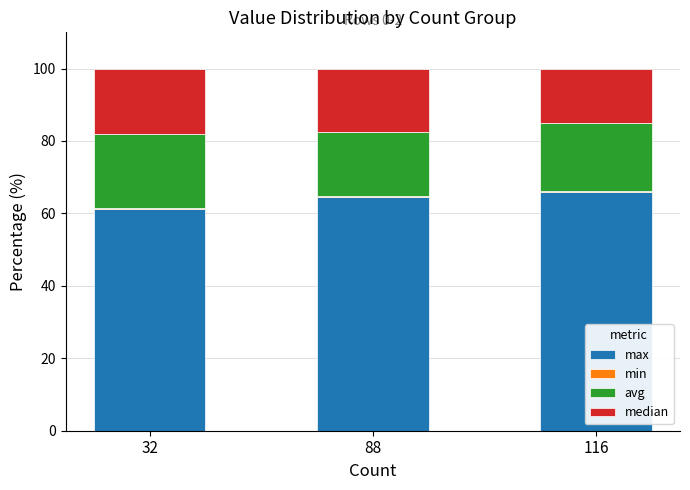

Read the max value at 88.

64.5